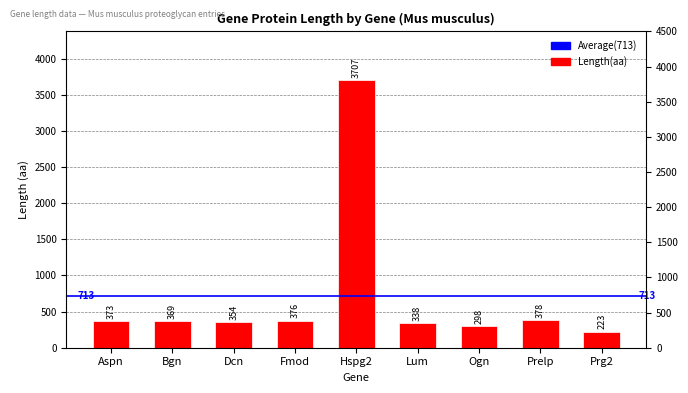

List the labels in order of value, largest first.

Hspg2, Prelp, Fmod, Aspn, Bgn, Dcn, Lum, Ogn, Prg2